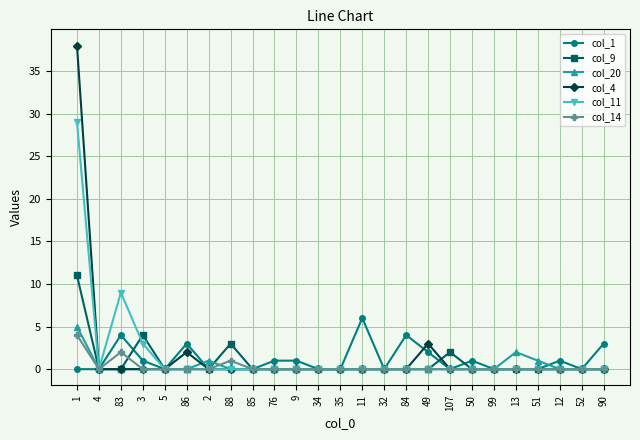

Which series changed the most between 88 and 76?

col_9